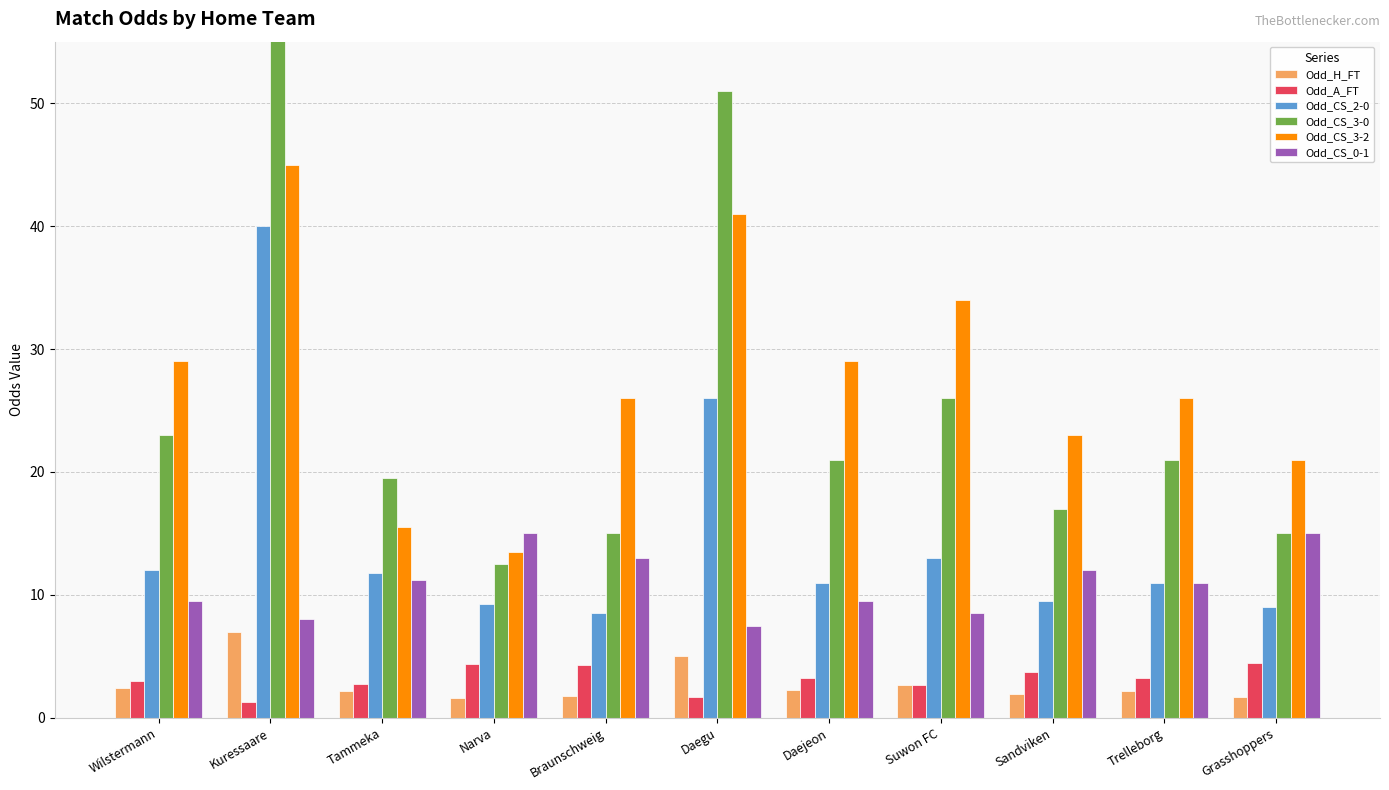

How many bars are there in total?

66